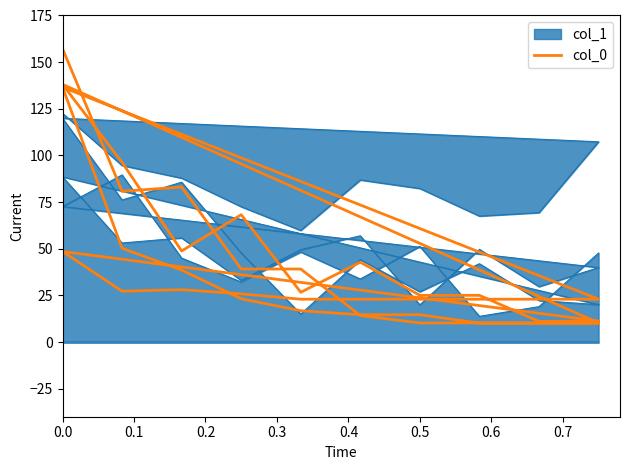

What is the label of the 14th point from the right?

0.5